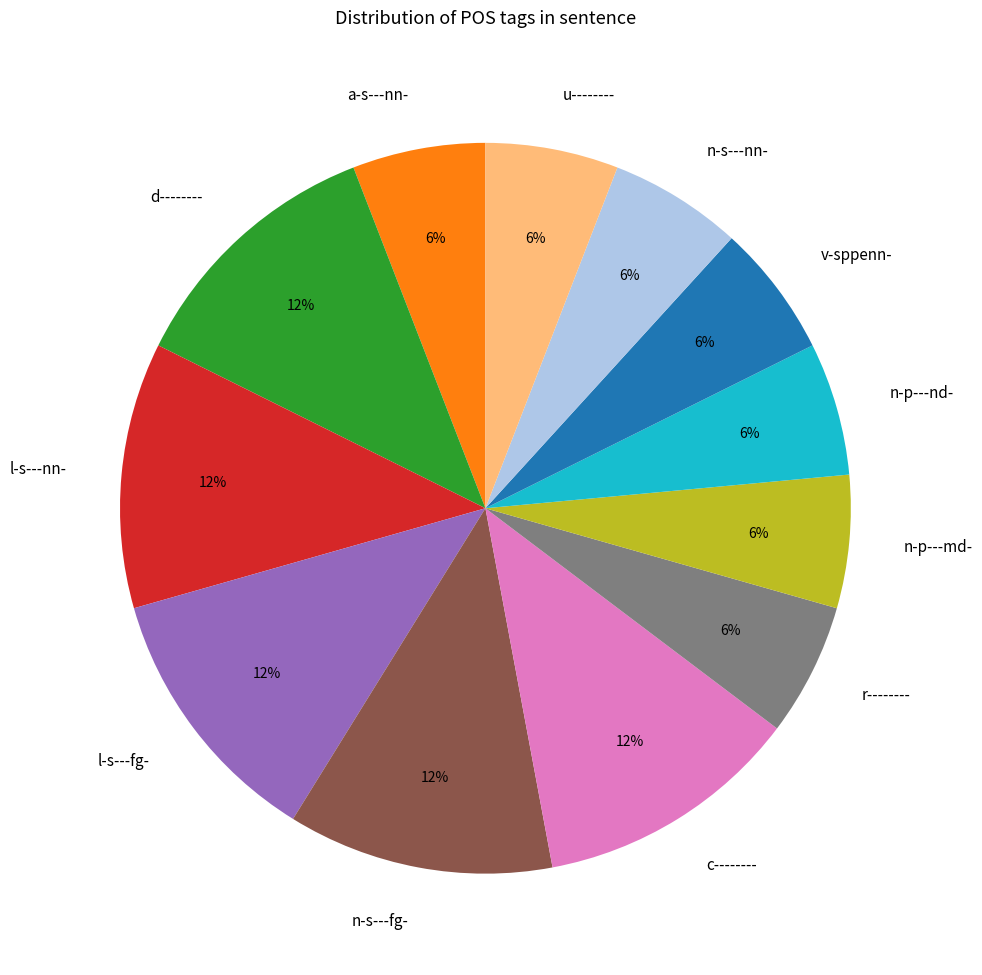

To the nearest percent, what portion does v-sppenn- represent?

6%